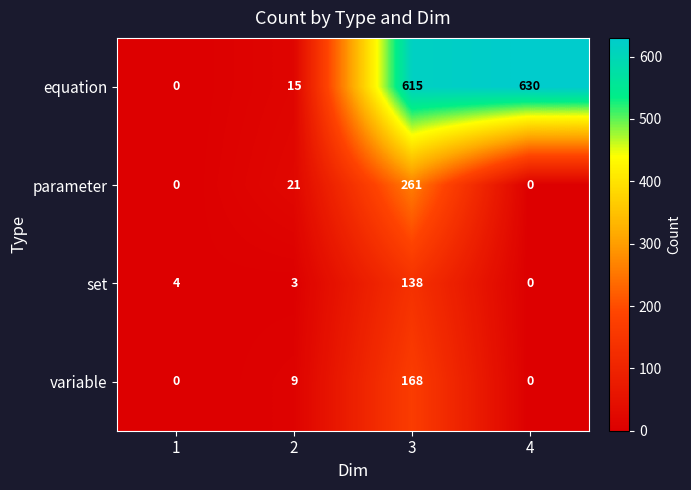

What is the difference between the highest and lowest values at 2?

18